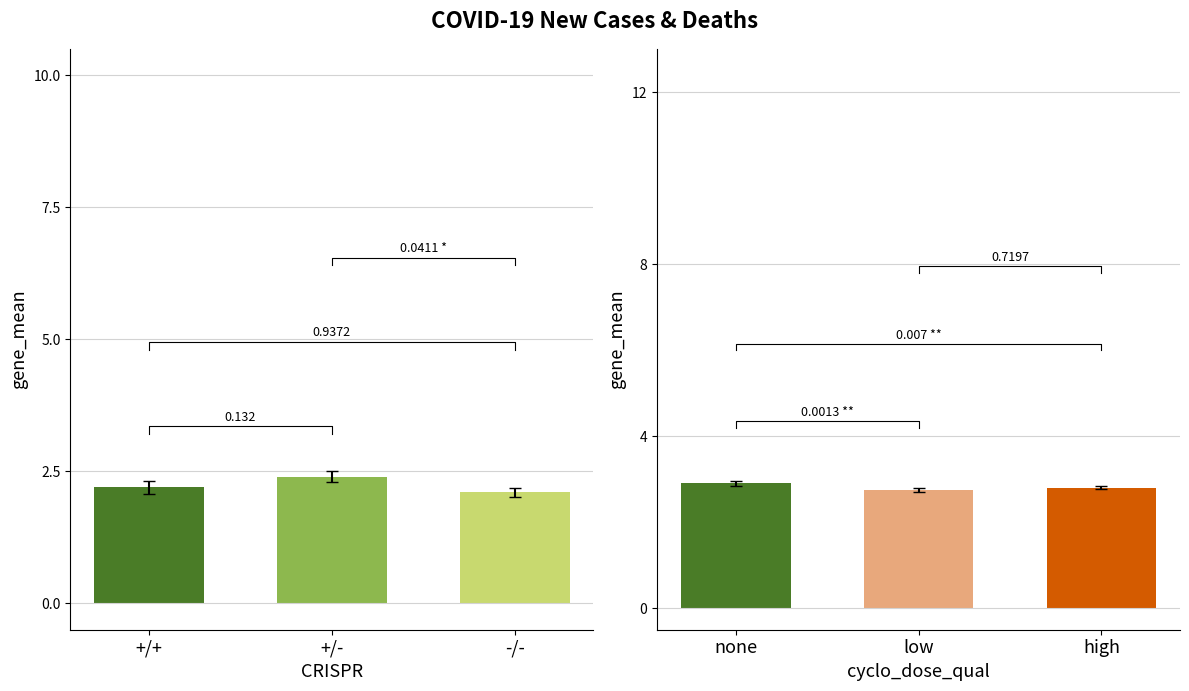

Between +/- and -/-, which is larger?

+/-